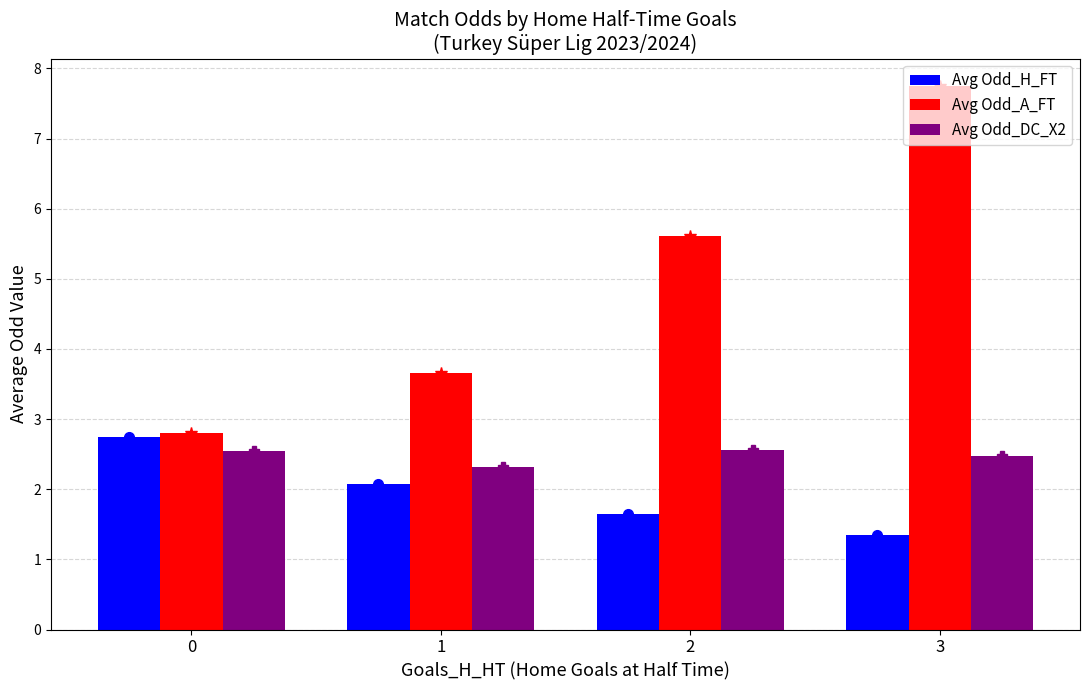

Reading left to right, transcribe all the data shown in this chart.

Avg Odd_H_FT: 0=2.7	1=2.1	2=1.6	3=1.4
Avg Odd_A_FT: 0=2.8	1=3.7	2=5.6	3=7.8
Avg Odd_DC_X2: 0=2.5	1=2.3	2=2.6	3=2.5